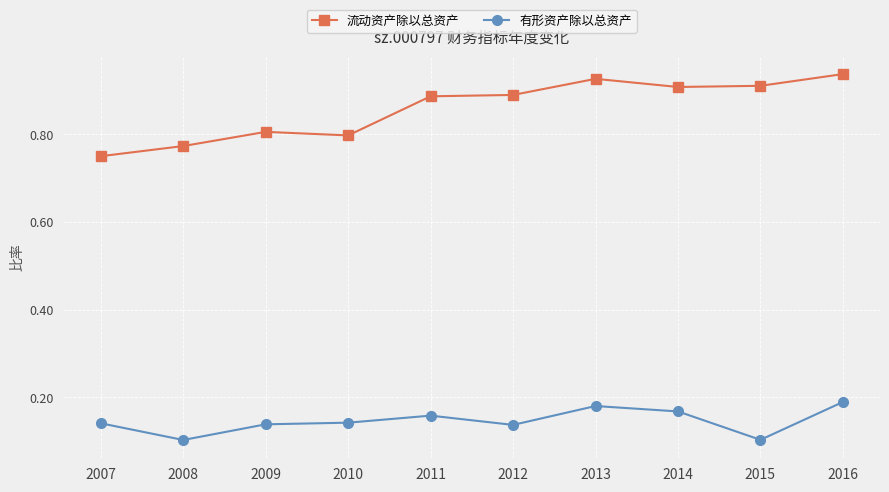

At which label is 流动资产除以总资产 closest to 0?

2007